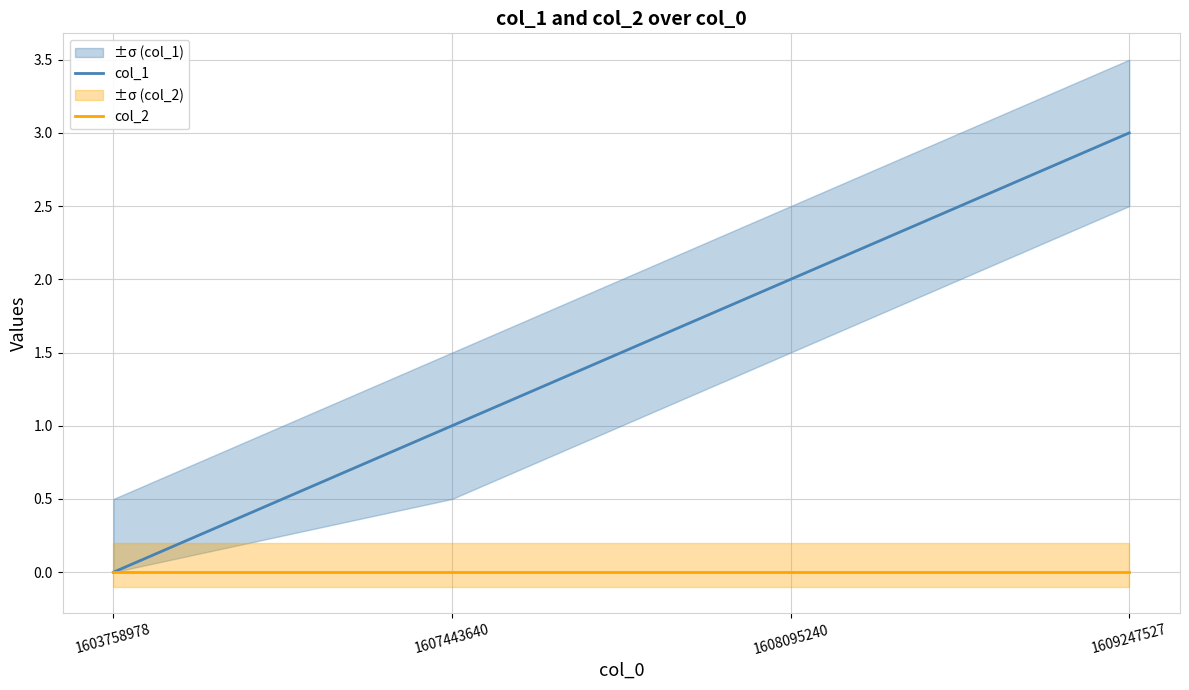

Does the chart display data point markers on the line(s)?

No